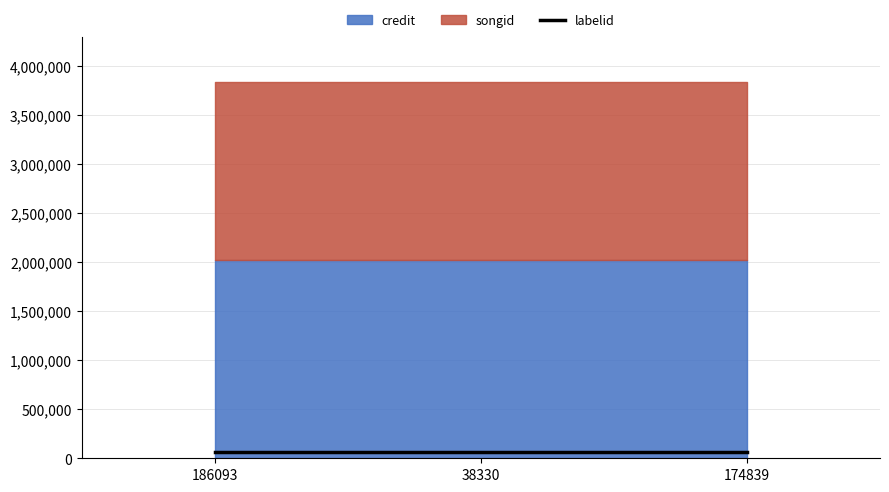

Rank the series at 174839 from highest to lowest value.

credit, songid, labelid